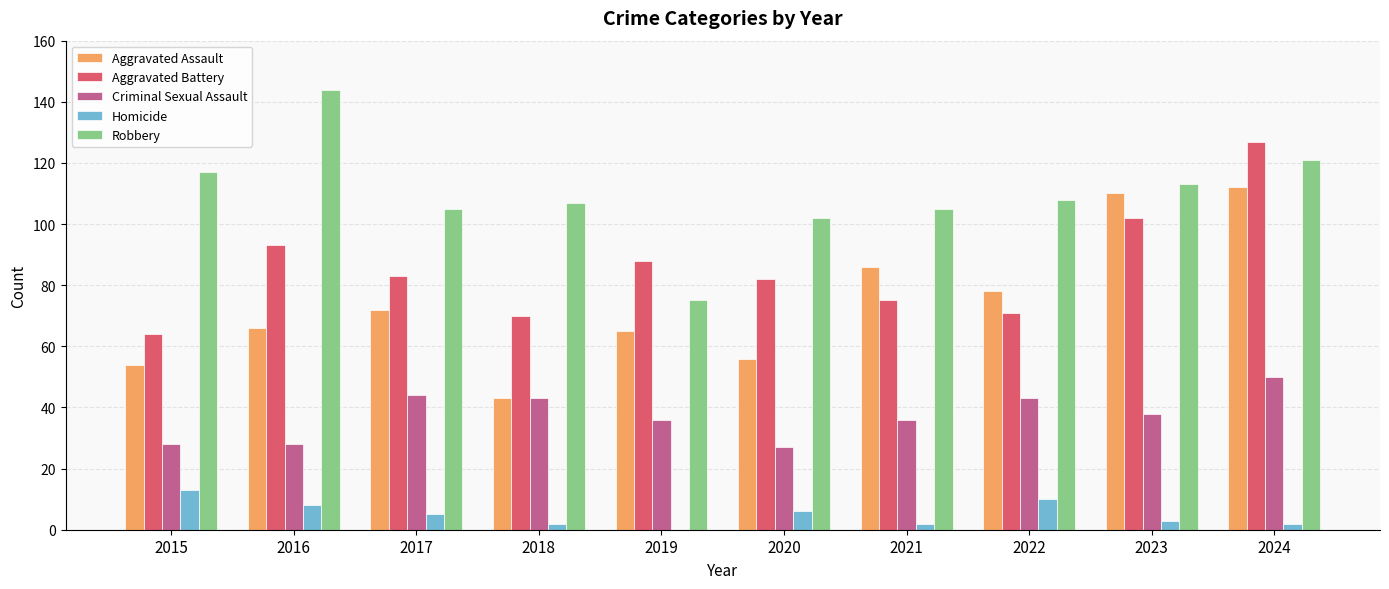

At which category does the chart reach its peak across all series?

2016